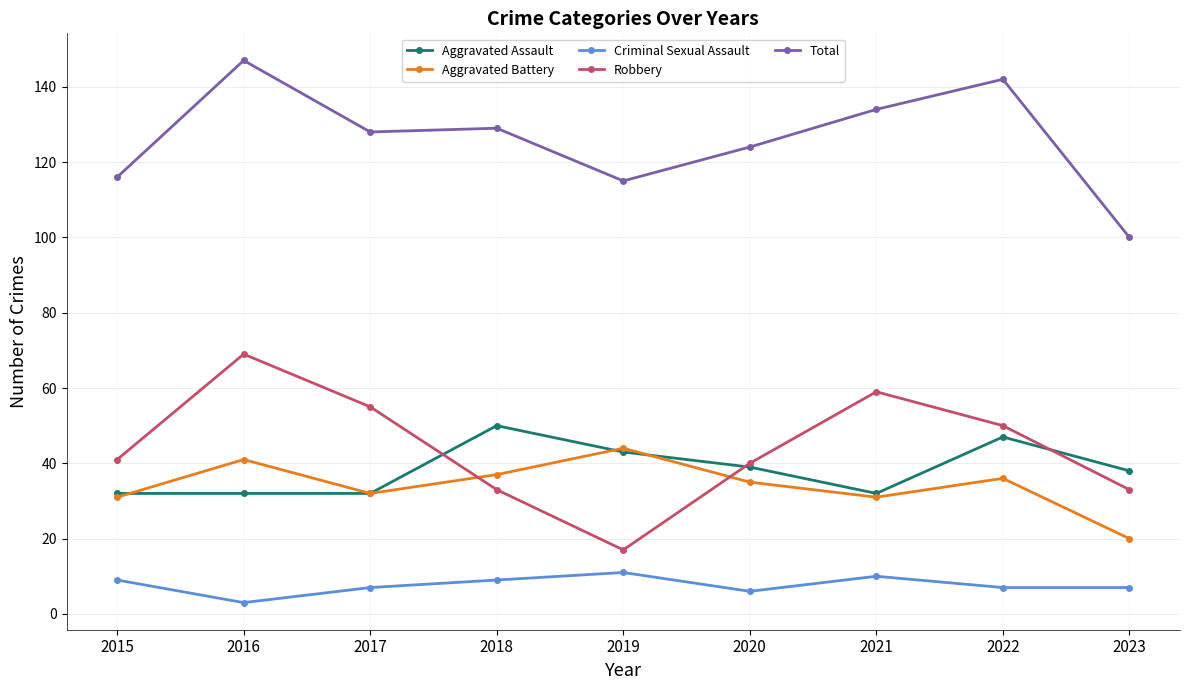

How many interior local valleys does the Robbery series have?

1